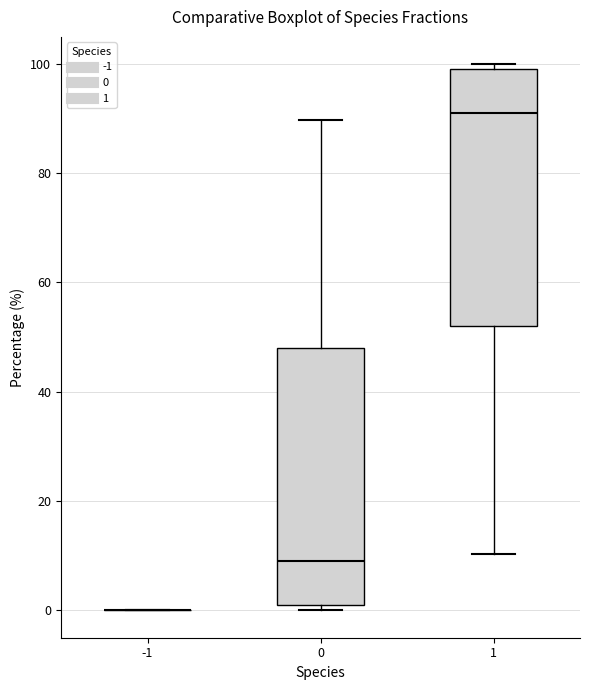

Reading left to right, read every box against the y-axis: the position of its median line, the range the box covers, and the ends of its whiskers. The values are not printed on the chart, so give them approximately, as read against the axis.

-1: box collapsed to a line at 0, whiskers 0 to 0
0: median 8, box 2 to 48, whiskers 0 to 90
1: median 92, box 52 to 98, whiskers 10 to 100